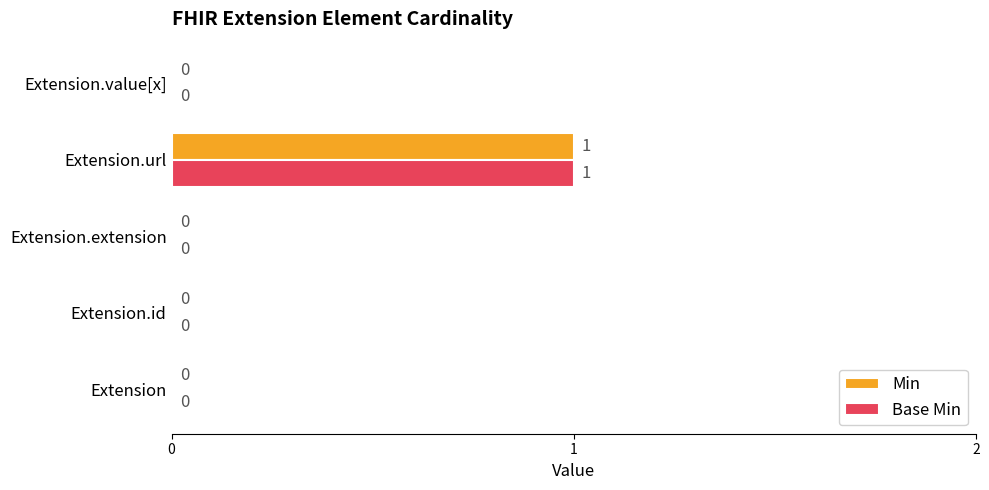

How many Base Min values are between 0 and 1?

5